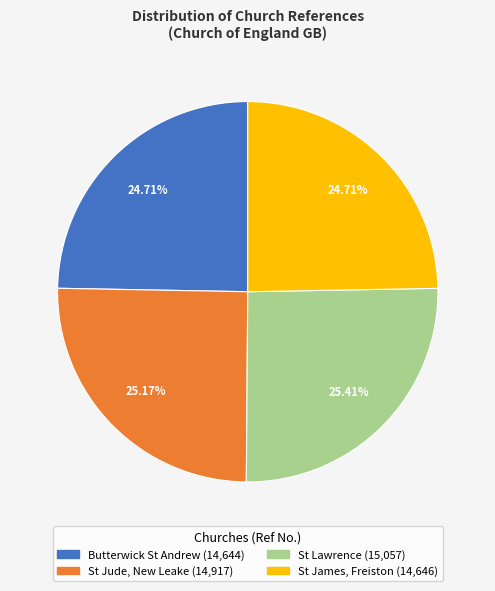

Is St Jude, New Leake the majority of the pie?

No